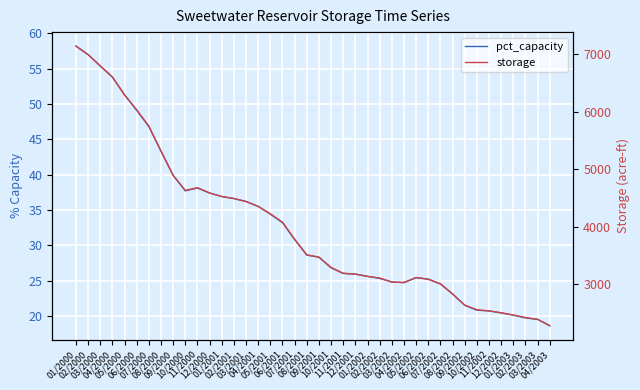

The value of pct_capacity at 04/2001 is 55.2. True or false?

False